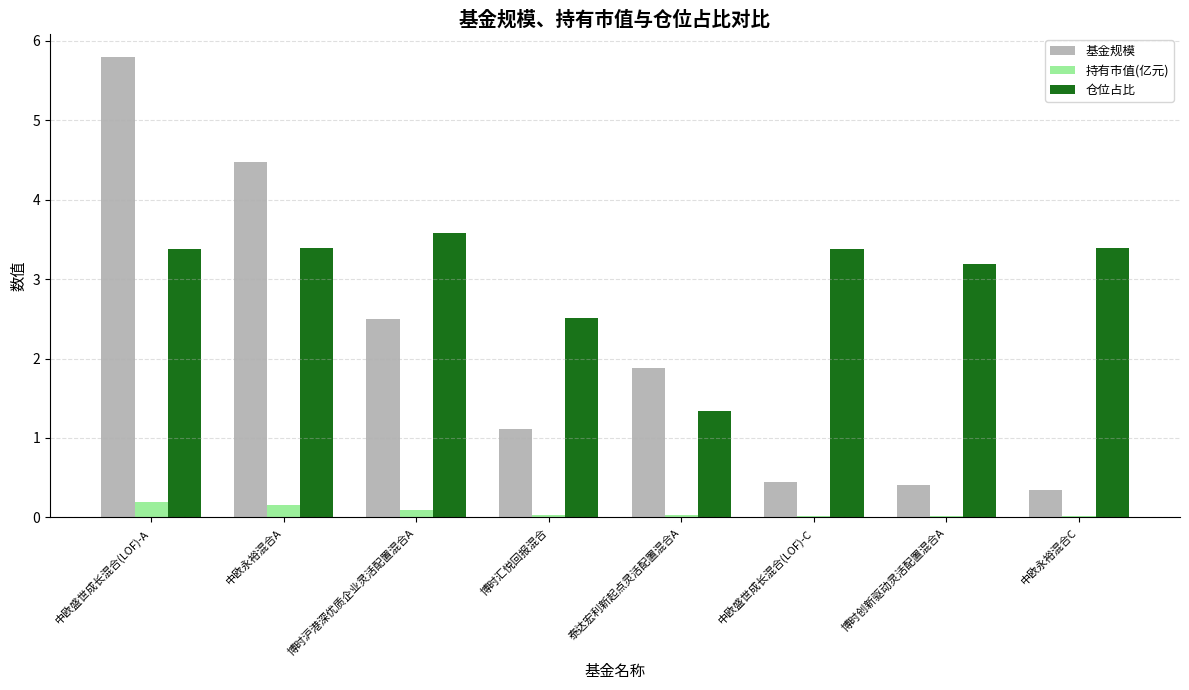

Which label corresponds to the largest value in the chart?

中欧盛世成长混合(LOF)-A